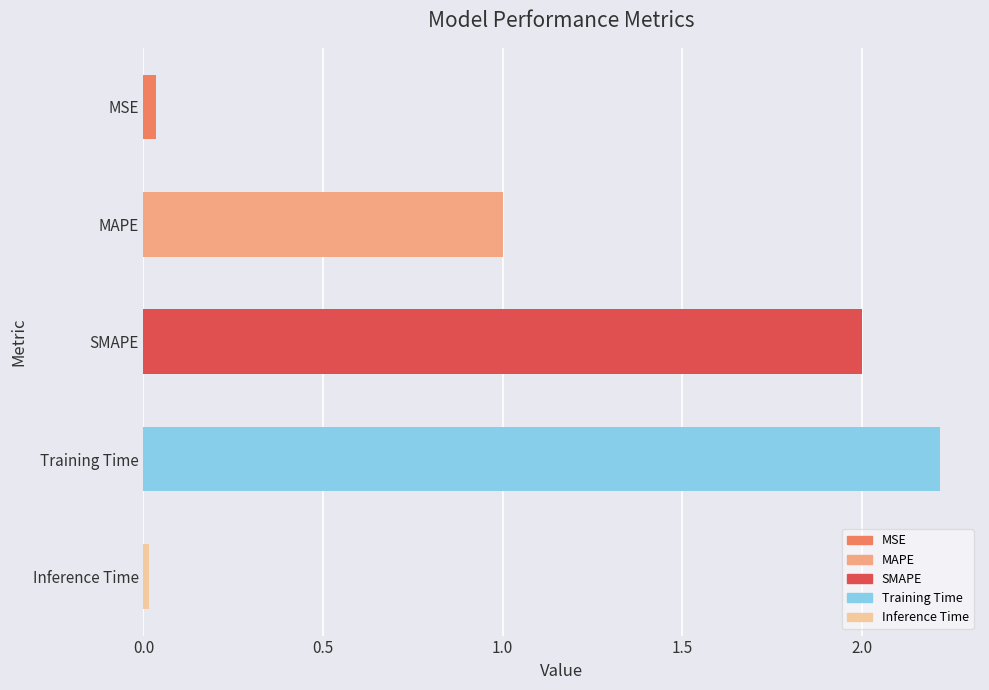

What is the sum of all values?

5.3